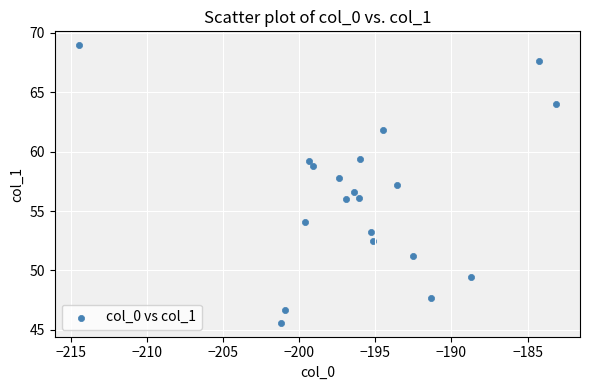

What is the range of Y values (max minus min)?

23.4